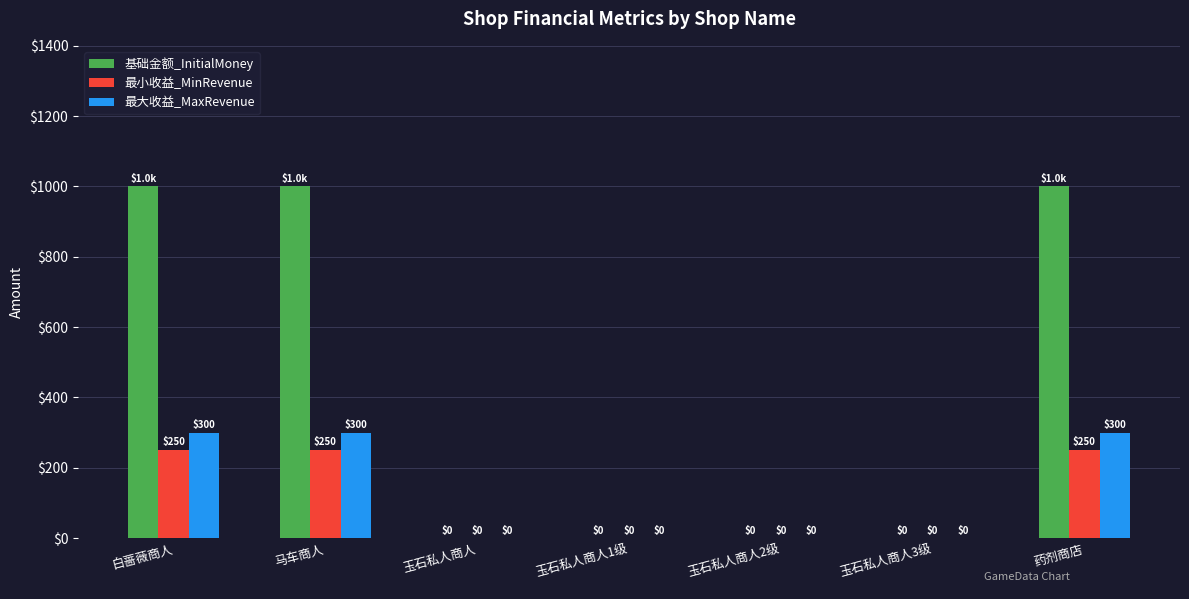

What is the sum of all 最大收益_MaxRevenue values?

900